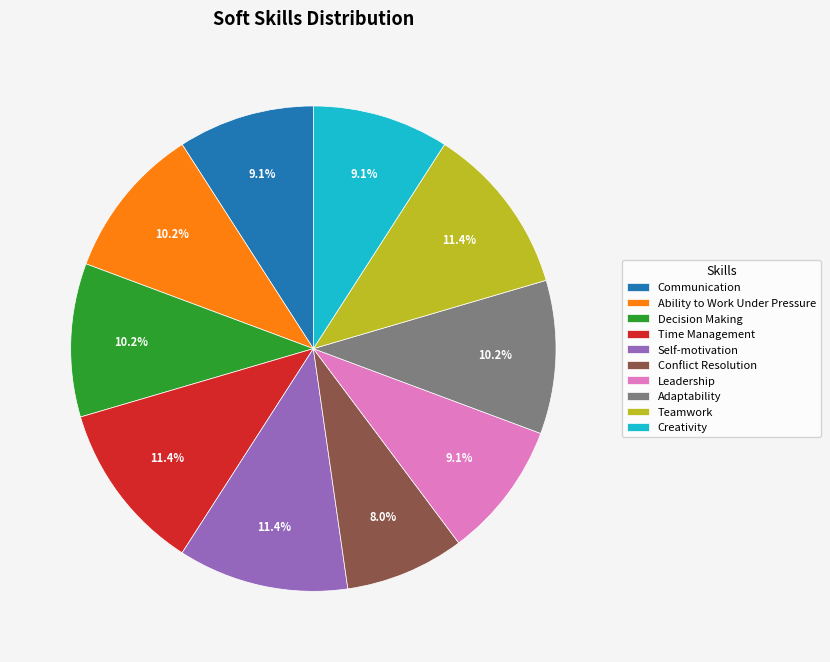

Count the number of slices in the pie.

10